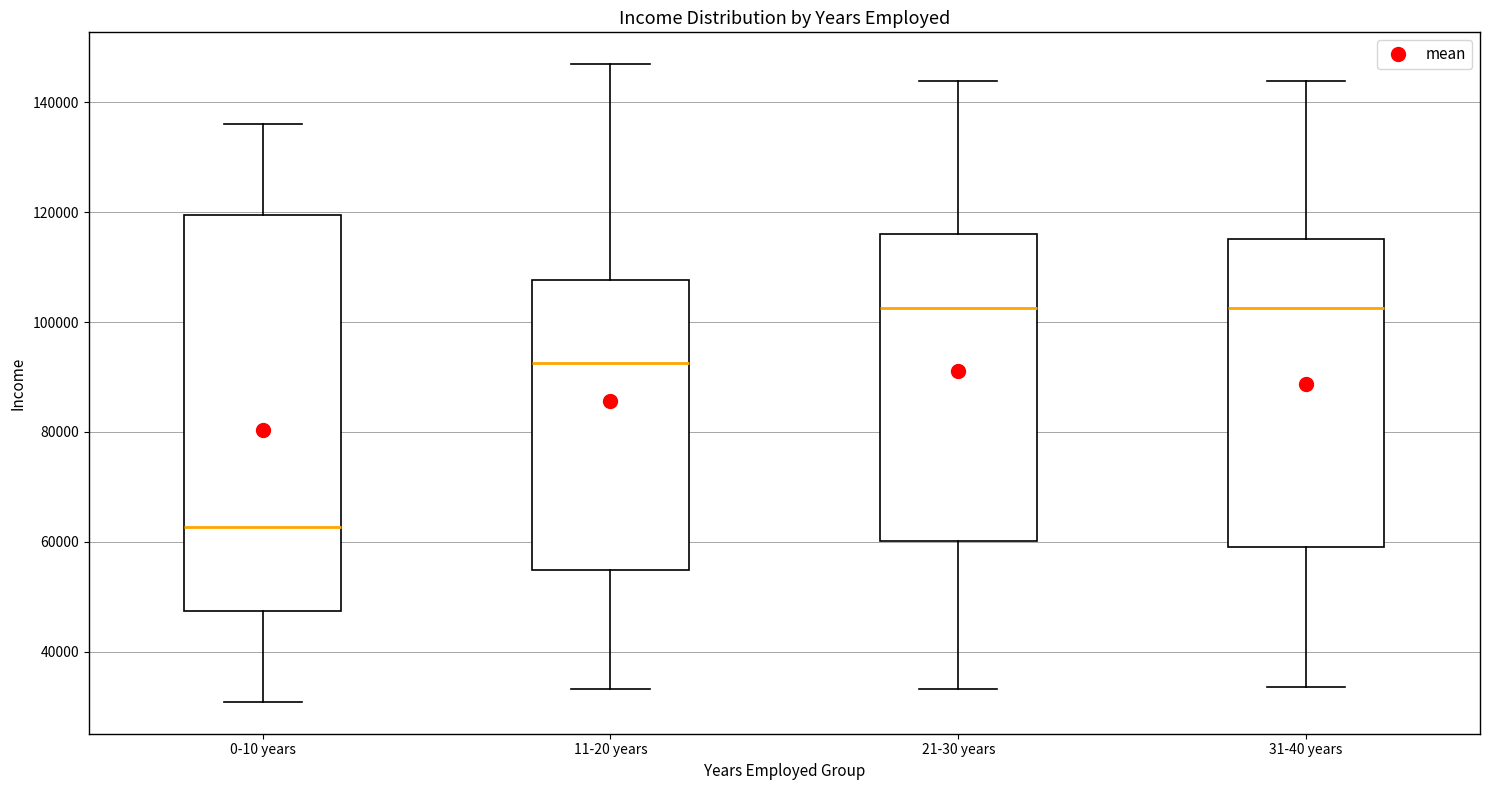

Reading left to right, read every box against the y-axis: the position of its median line, the range the box covers, and the ends of its whiskers. The values are not printed on the chart, so give them approximately, as read against the axis.

0-10 years: median 62000, box 48000 to 120000, whiskers 30000 to 136000
11-20 years: median 92000, box 54000 to 108000, whiskers 34000 to 146000
21-30 years: median 102000, box 60000 to 116000, whiskers 34000 to 144000
31-40 years: median 102000, box 60000 to 116000, whiskers 34000 to 144000